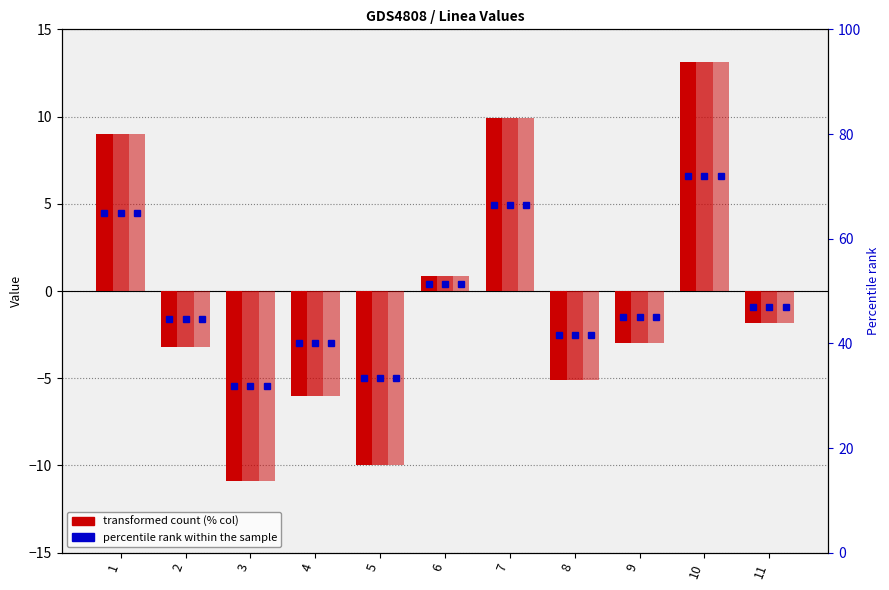

Which series has the largest total across all categories?

% 0